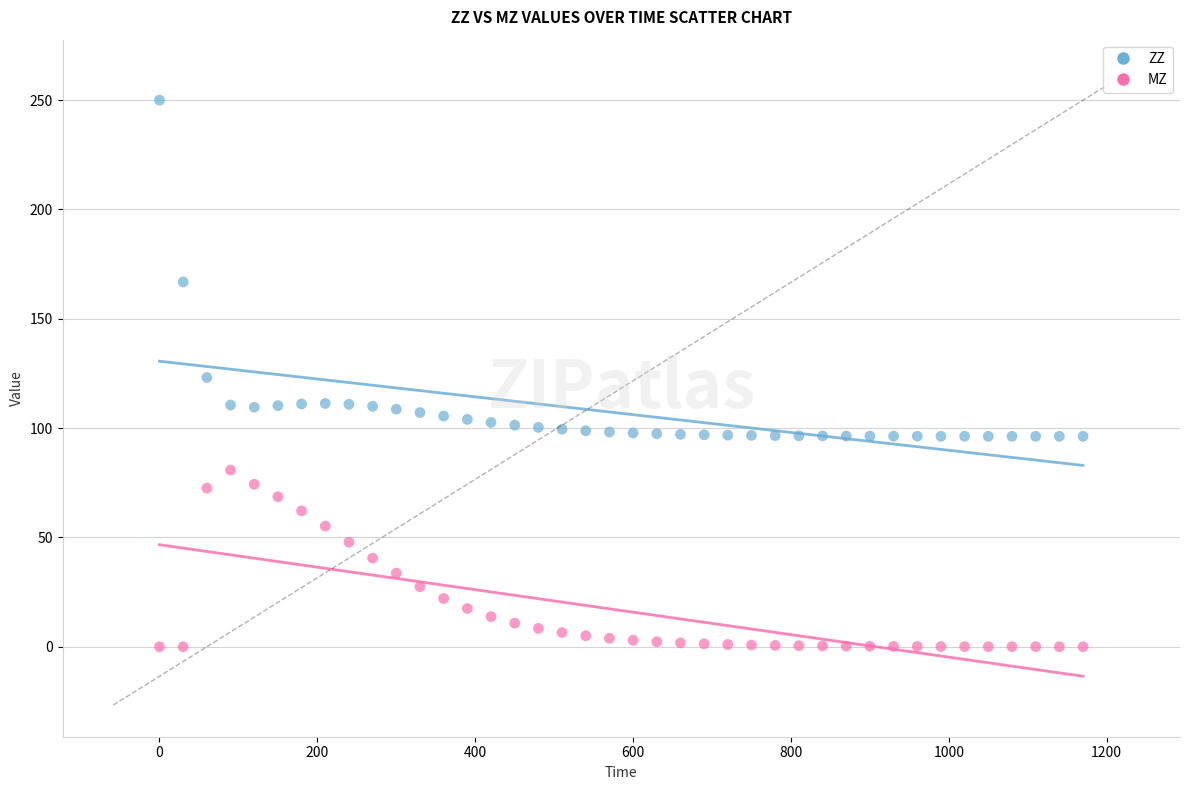

Which series contains the highest Y value?

ZZ